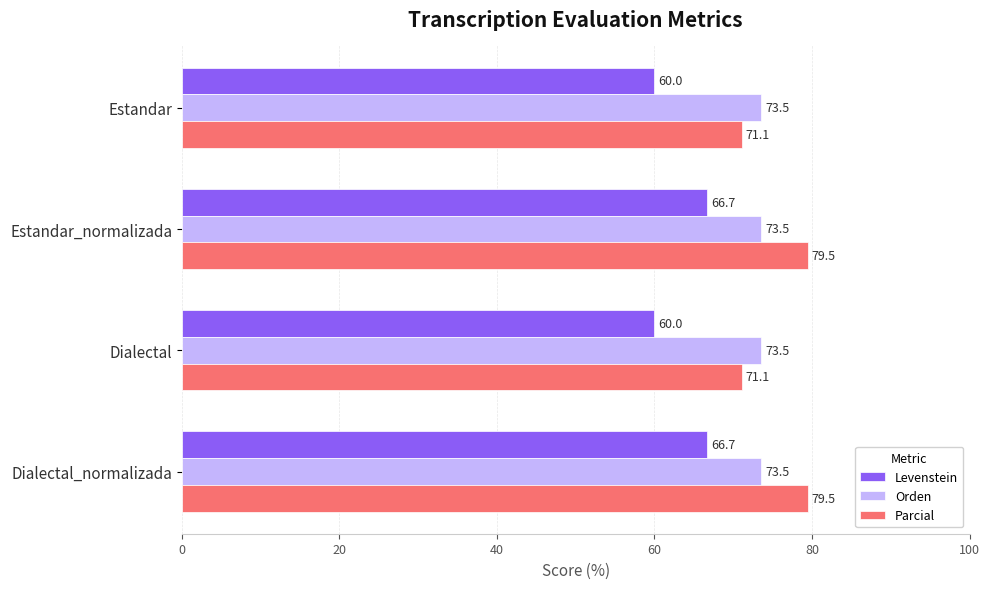

Which series changed the most between Estandar and Dialectal_normalizada?

Parcial